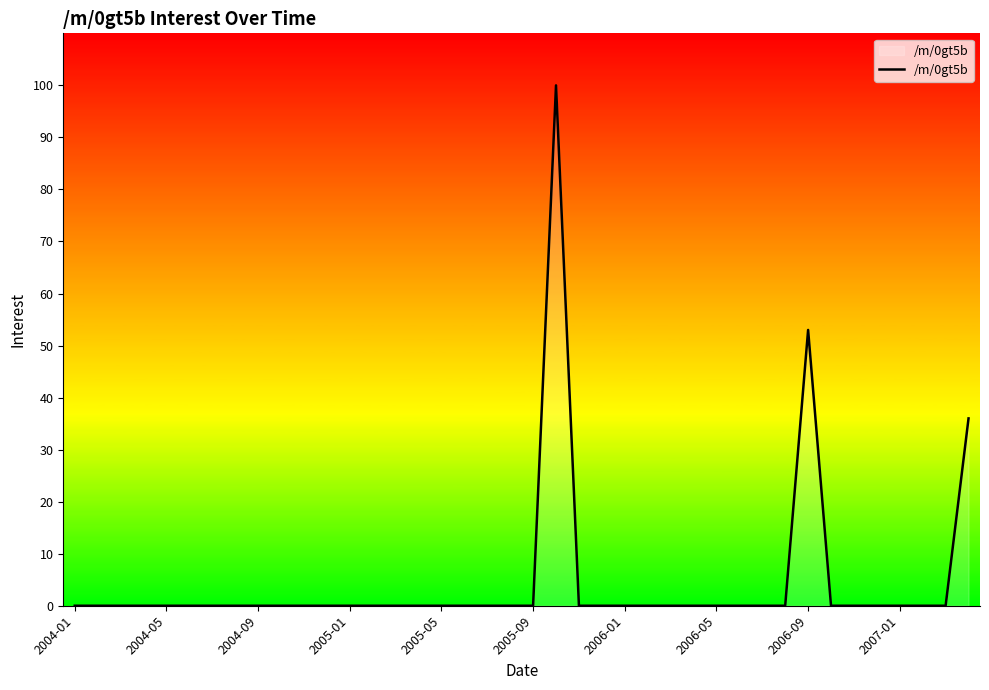

How many lines are shown in the chart?

1